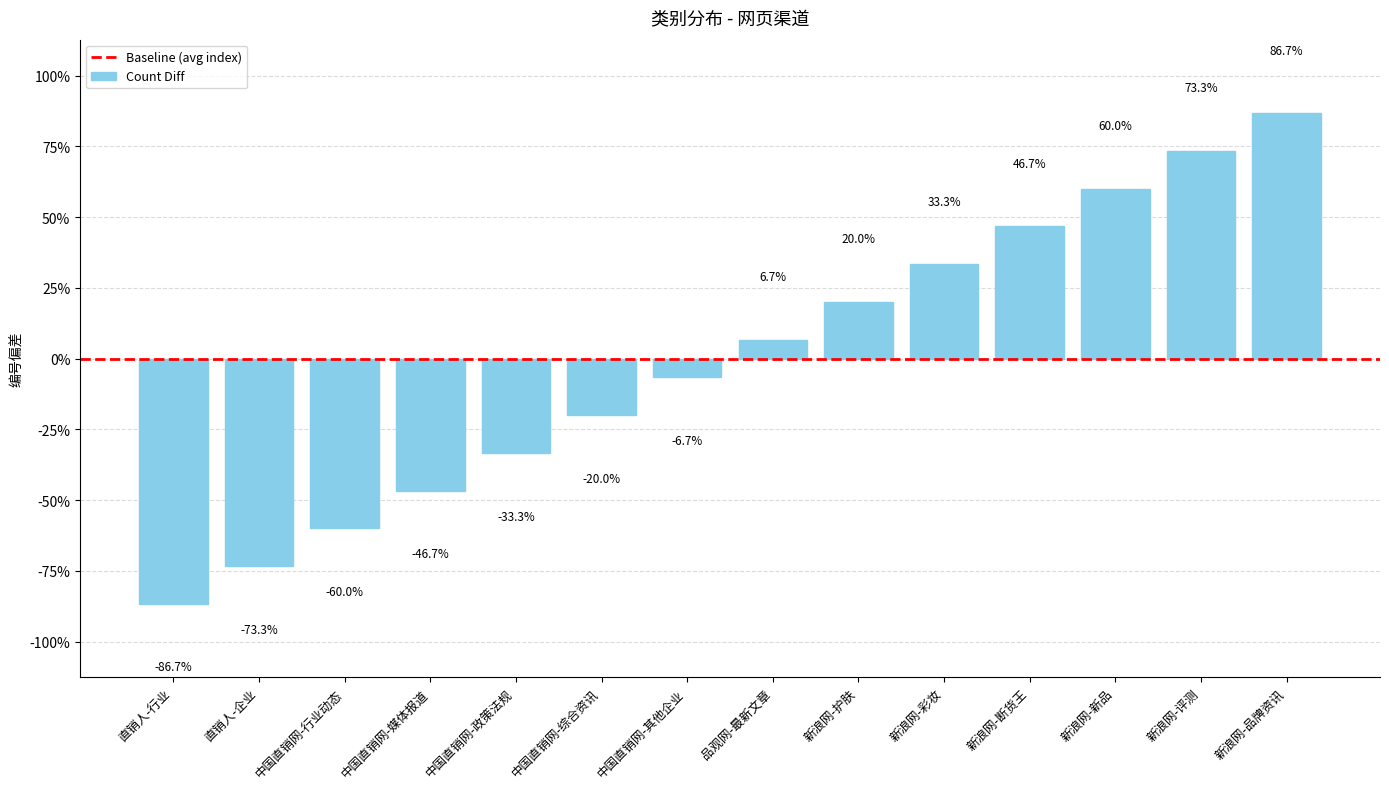

Does the chart contain any negative values?

Yes